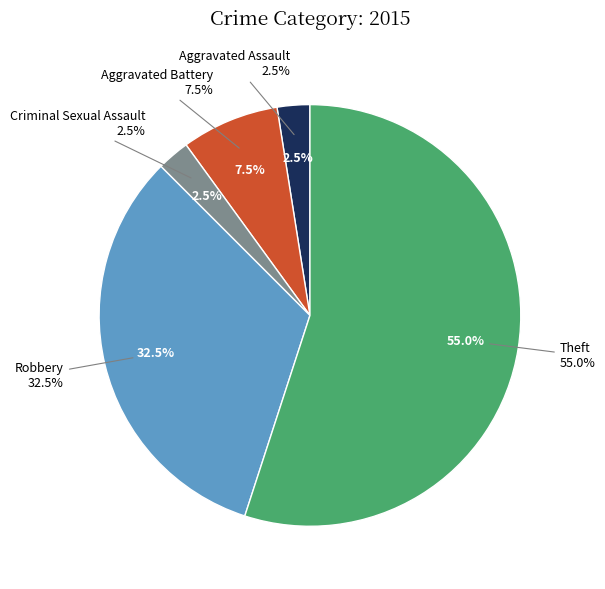

What percentage is the Aggravated Battery slice, to the nearest percent?

8%